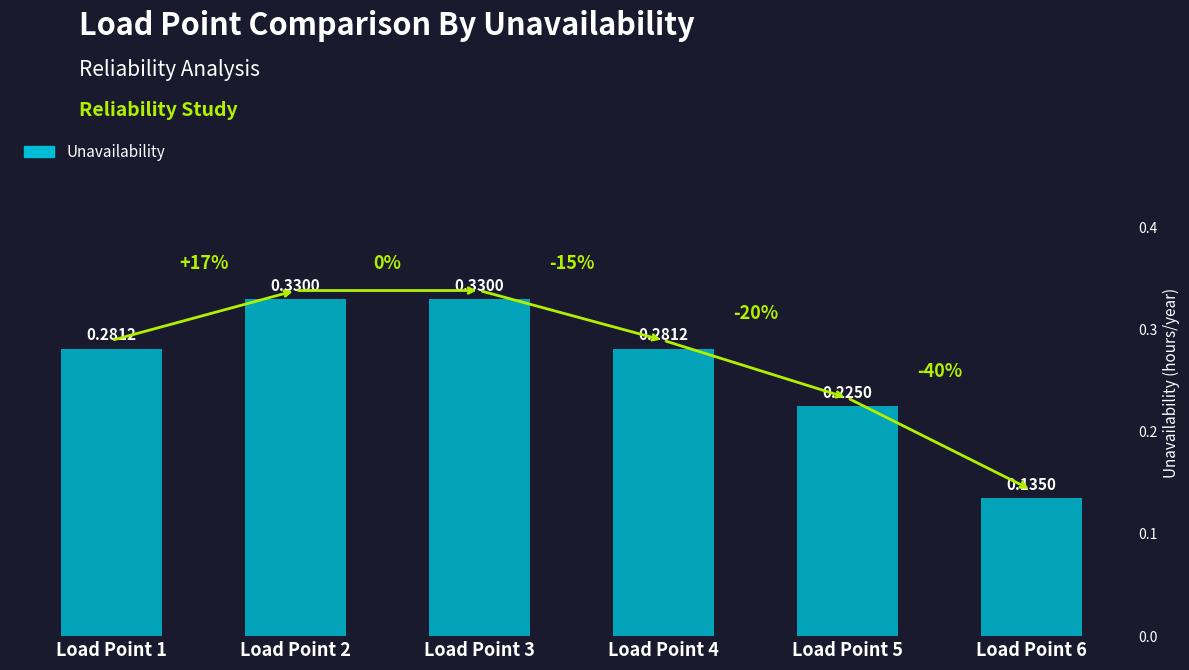

What is the sum of all values?

1.6